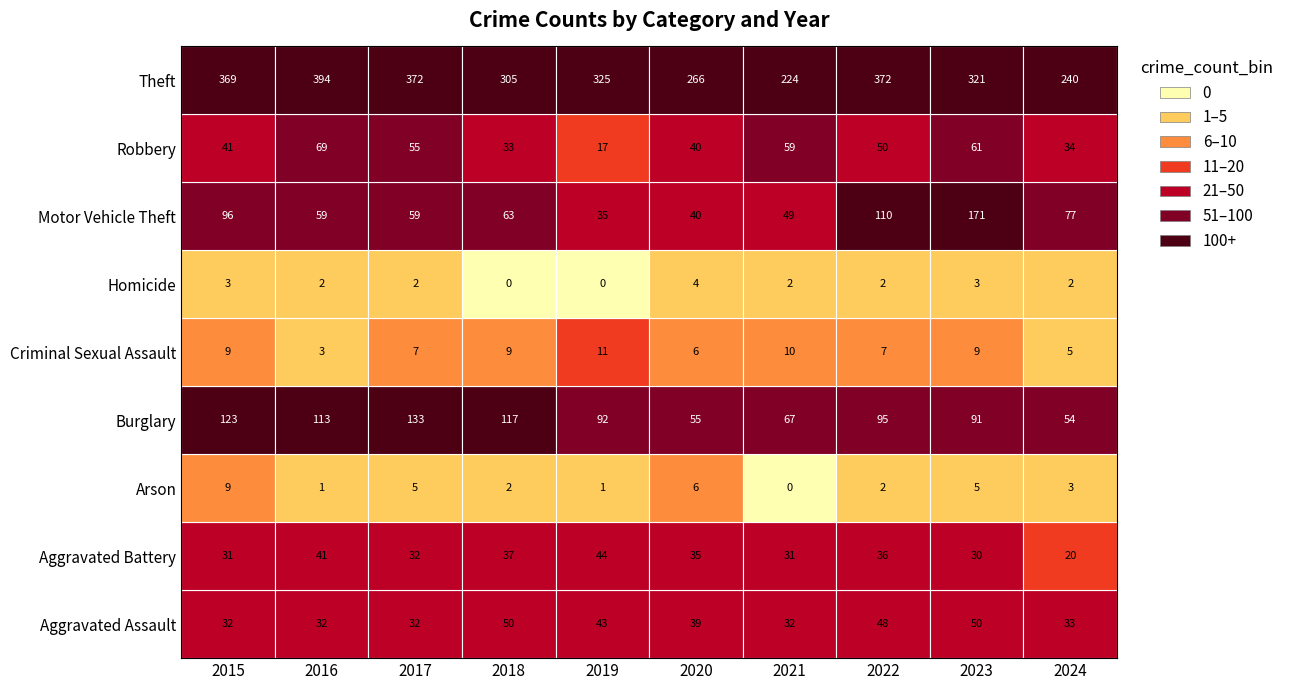

At which label is Criminal Sexual Assault closest to 7?

2017